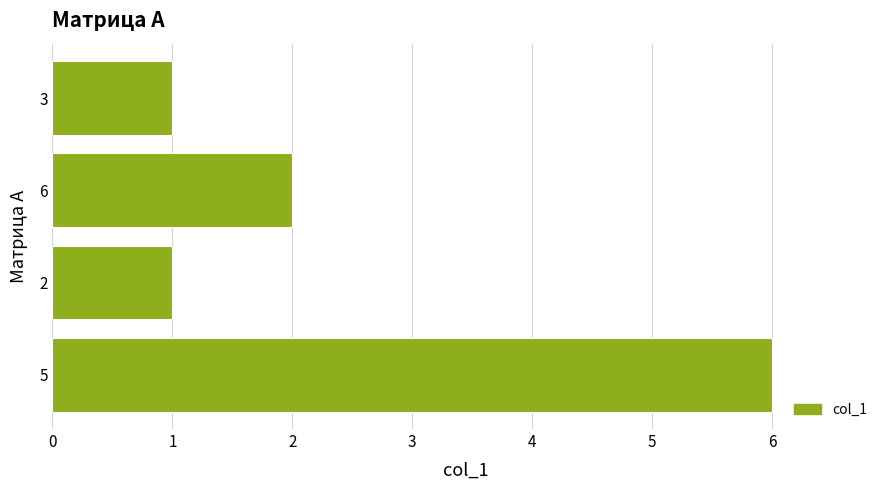

What is the difference between the maximum and minimum values?

5